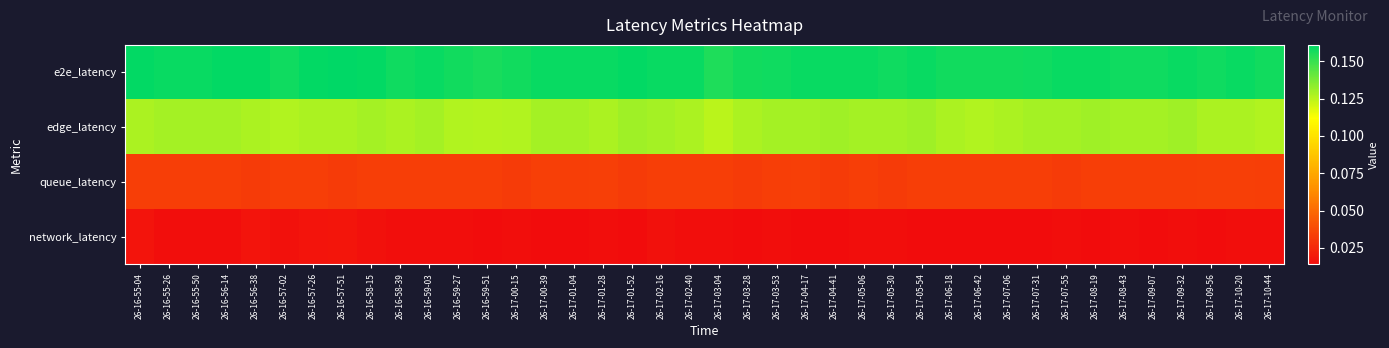

What is the total value across all series at 26-16-57-26?

0.3